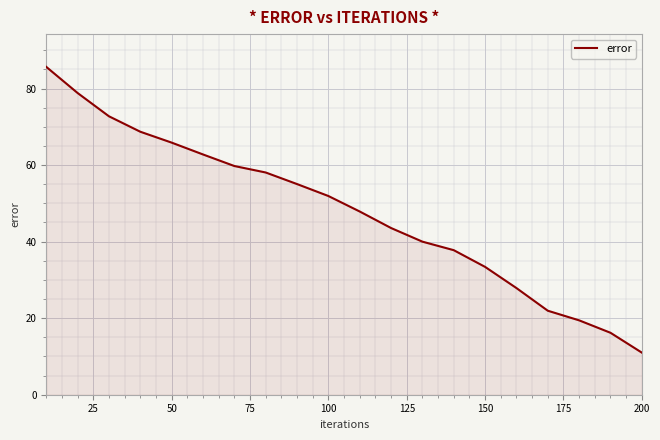

What is the difference between the maximum and minimum values?

74.6